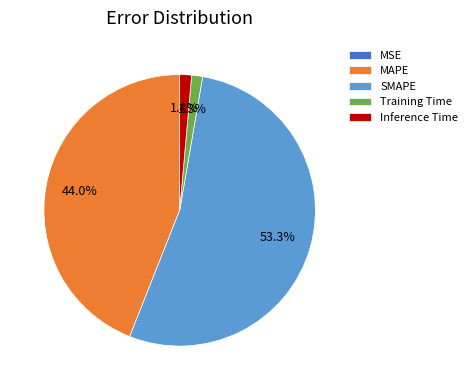

Which category has the biggest portion of the pie?

SMAPE